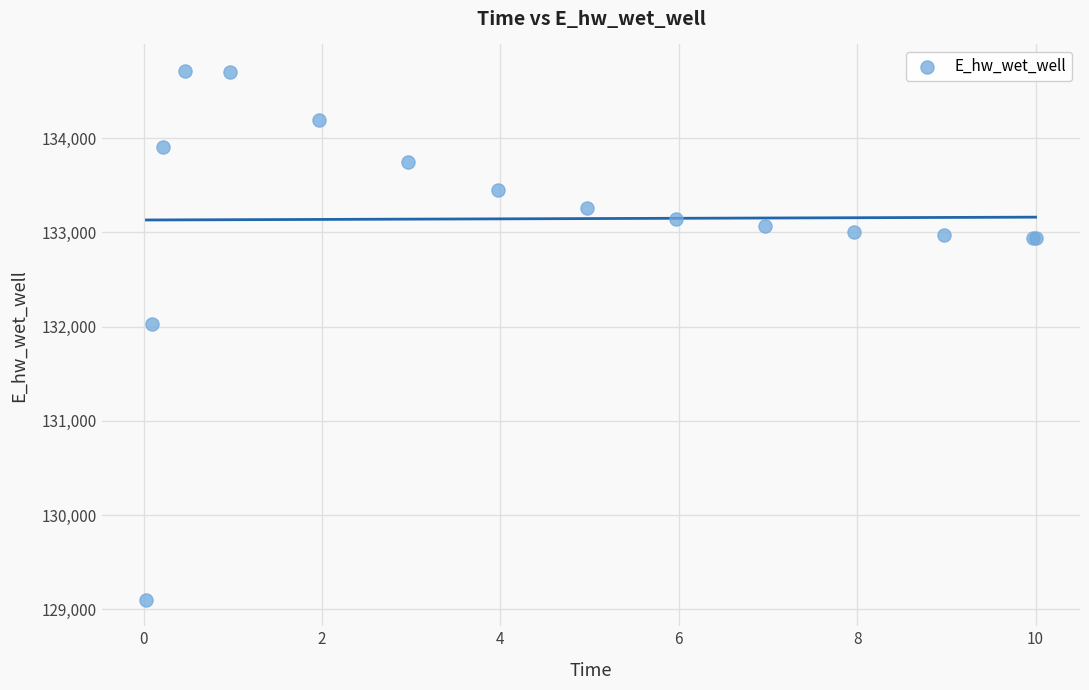

What Y value in the scatter plot is closest to 131906?

132029.0